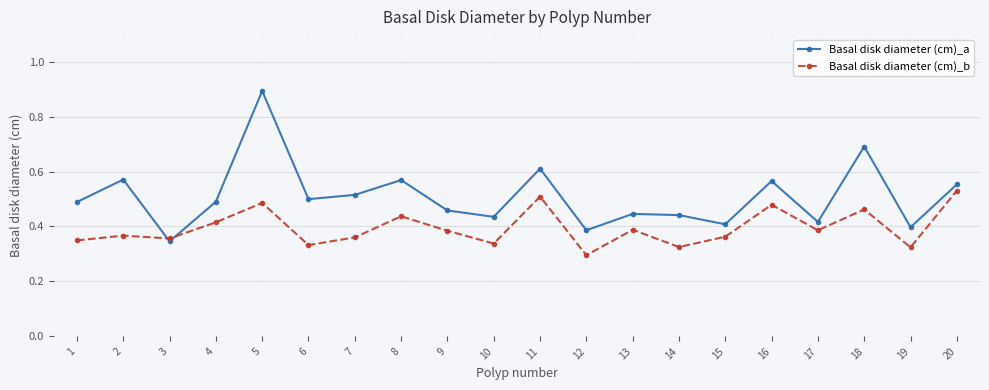

Which label corresponds to the smallest value in the chart?

12